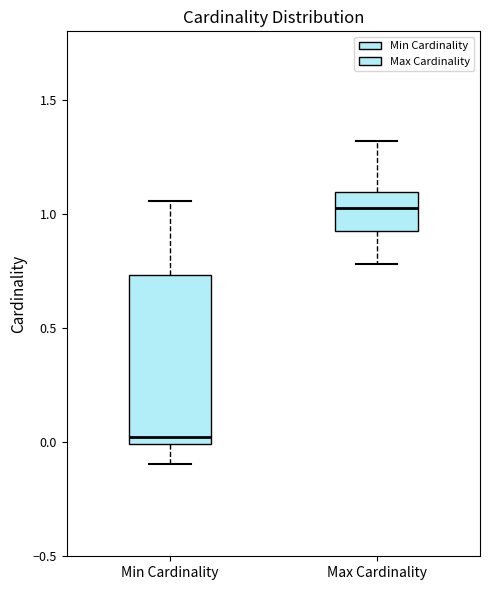

Reading left to right, transcribe this box plot: for each box, give where its median line is, the range the box spans, and where its two whiskers end, as read against the y-axis. The values are not printed on the chart, so give them approximately, as read against the axis.

Min Cardinality: median 0.00 (just above the box's lower edge), box 0.00 to 0.75, whiskers -0.10 to 1.05
Max Cardinality: median 1.05, box 0.90 to 1.10, whiskers 0.80 to 1.30